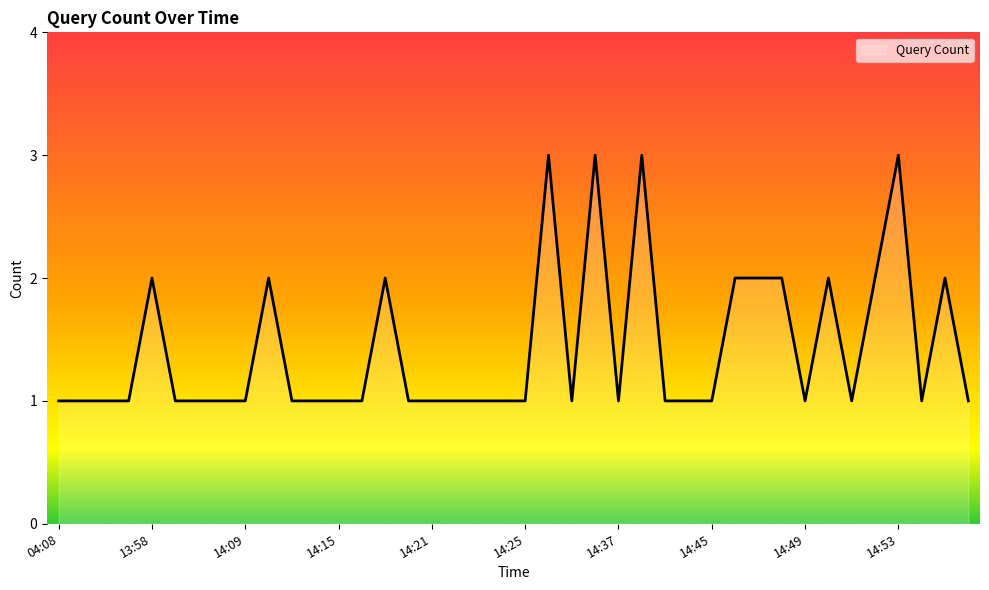

What is the greatest value displayed?

3